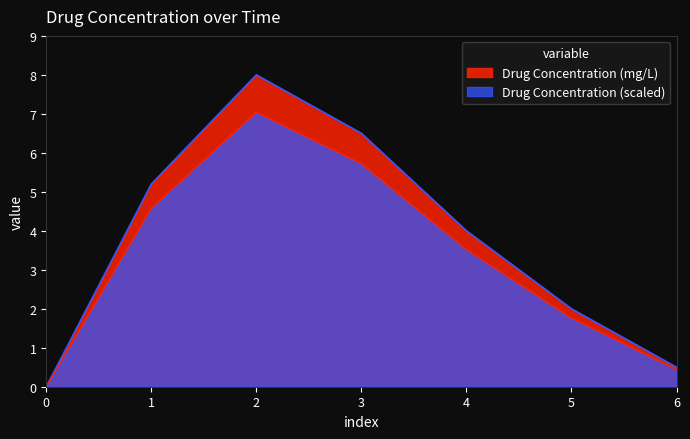

What is the sum of the values at 2 and 4?

12.0